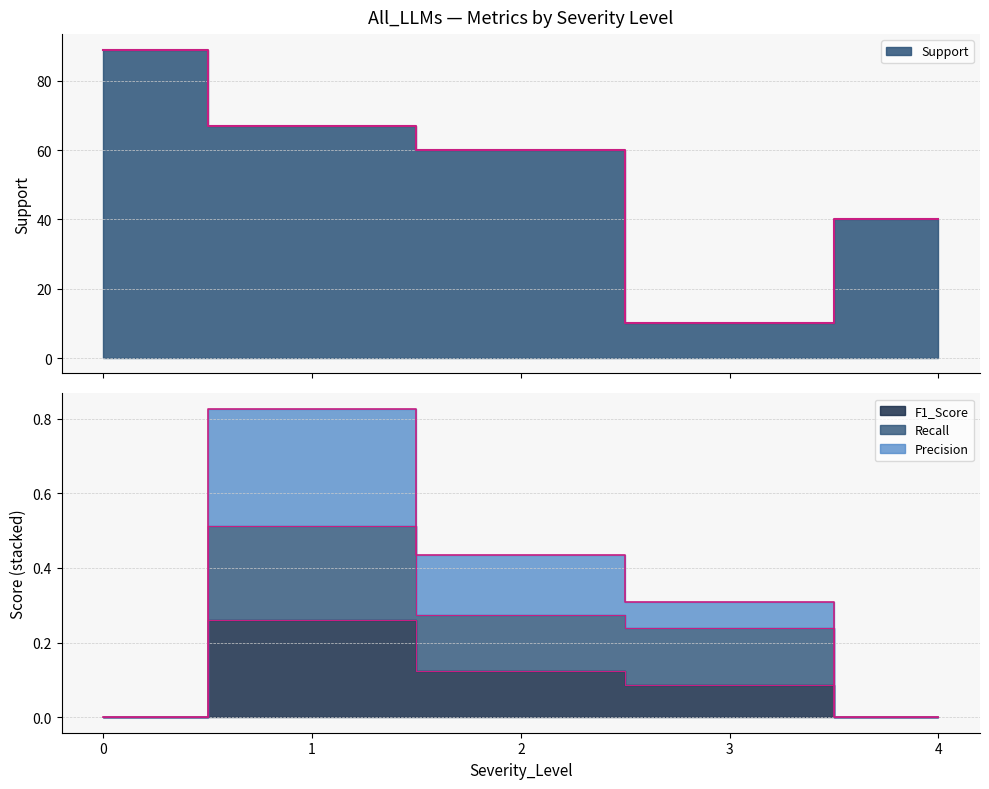

Is it true that Recall equals 0.0 at 4?

True